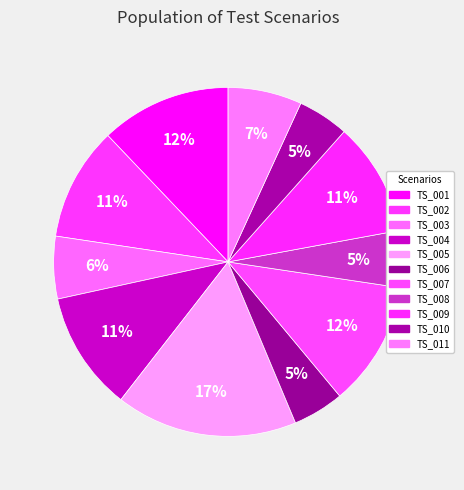

How many slices are in this pie chart?

11